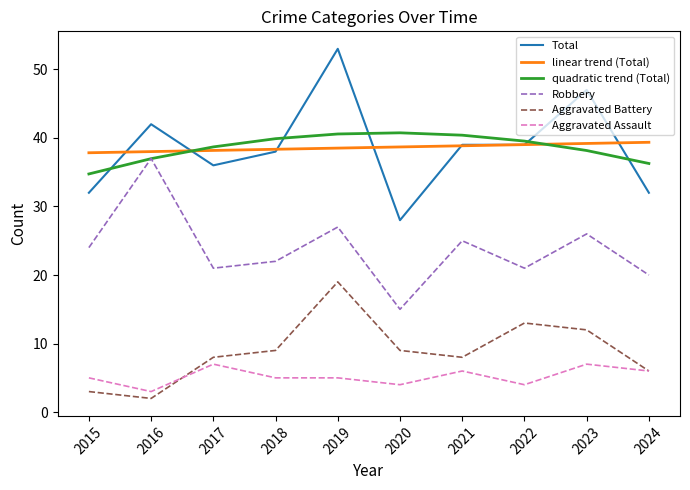

What is the approximate value of Aggravated Battery at 2020?

9.0